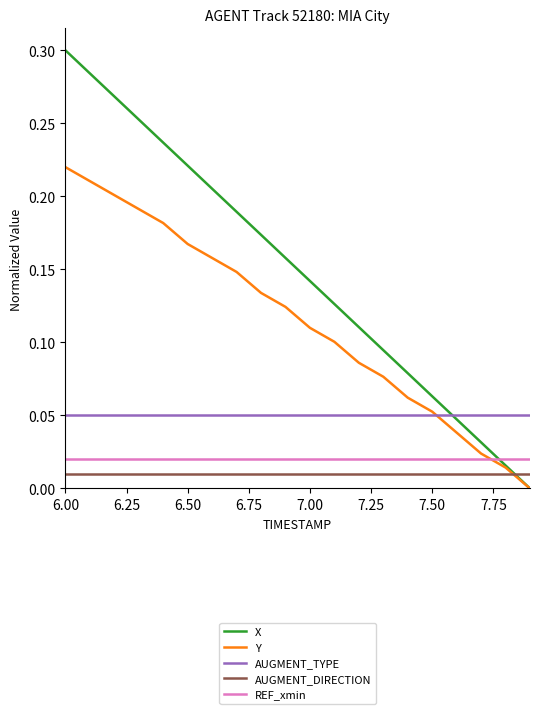

Which series has the largest range (max minus min)?

X